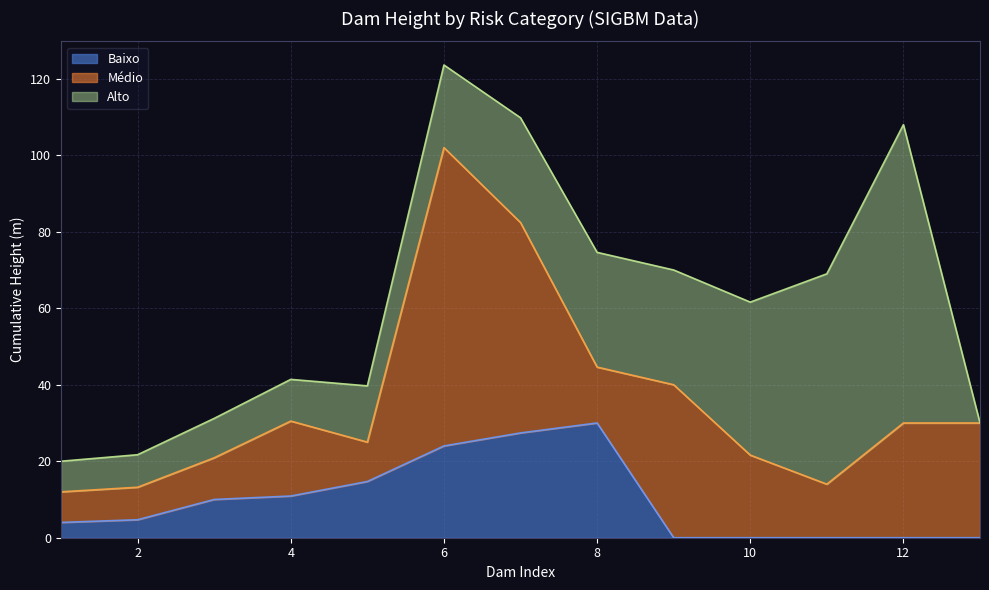

What is the highest value of the Baixo series?

30.0